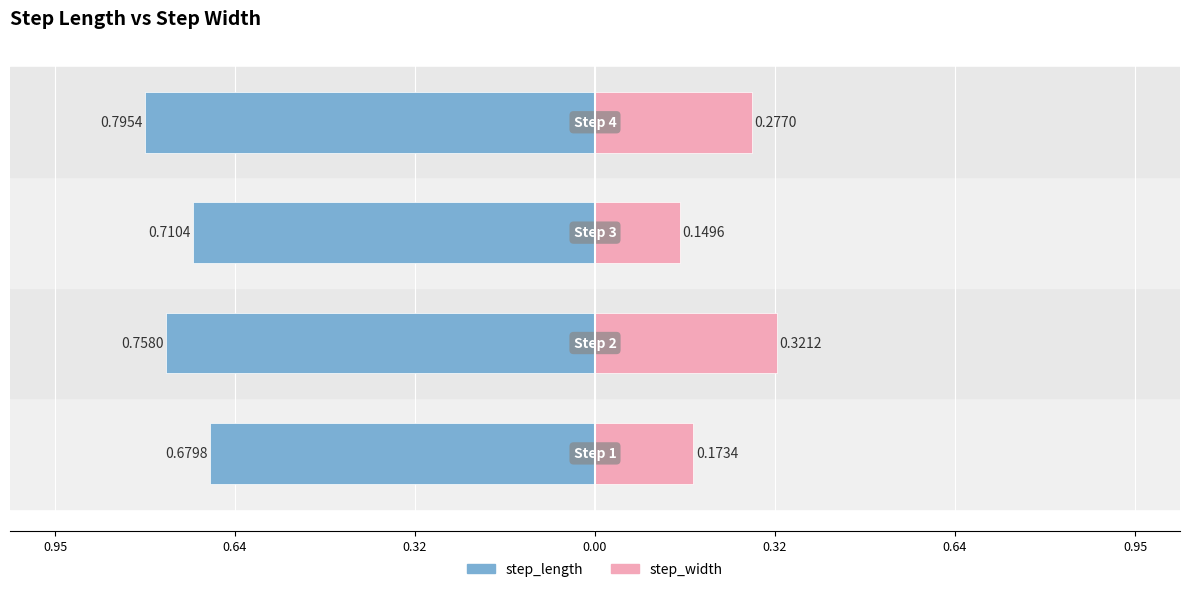

What is the average value of the step_length series?

-0.7